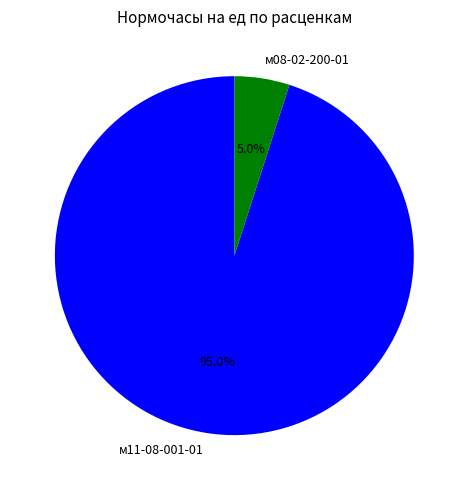

How much of the chart is everything except м08-02-200-01?

95.0%